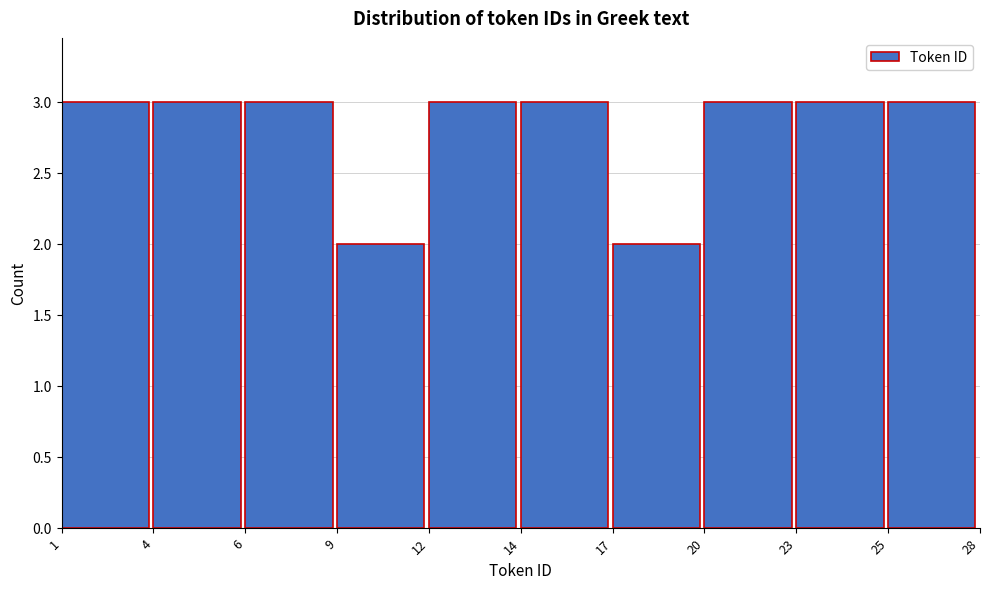

Reading left to right, extract all data points from this chart.

3	3	3	2	3	3	2	3	3	3